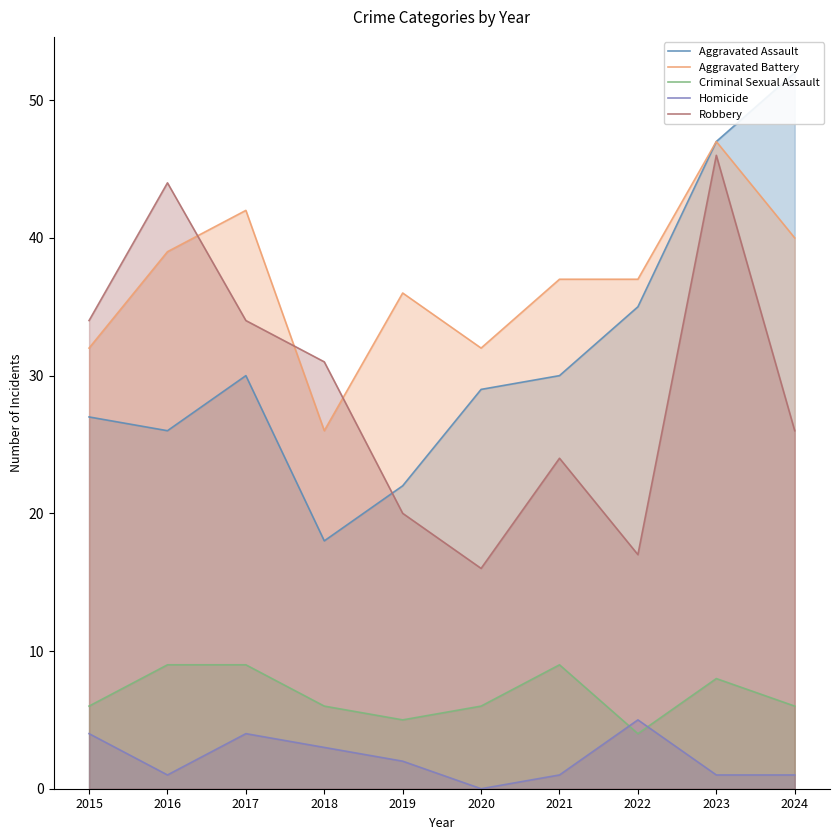

What is the sum of all Homicide values?

22